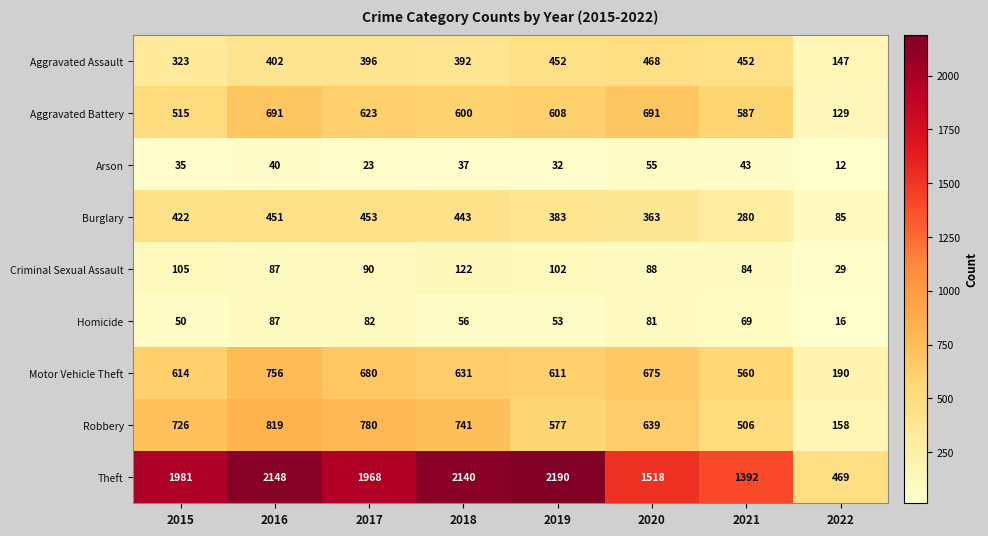

What is the difference between the second highest and minimum values in the Arson series?

31